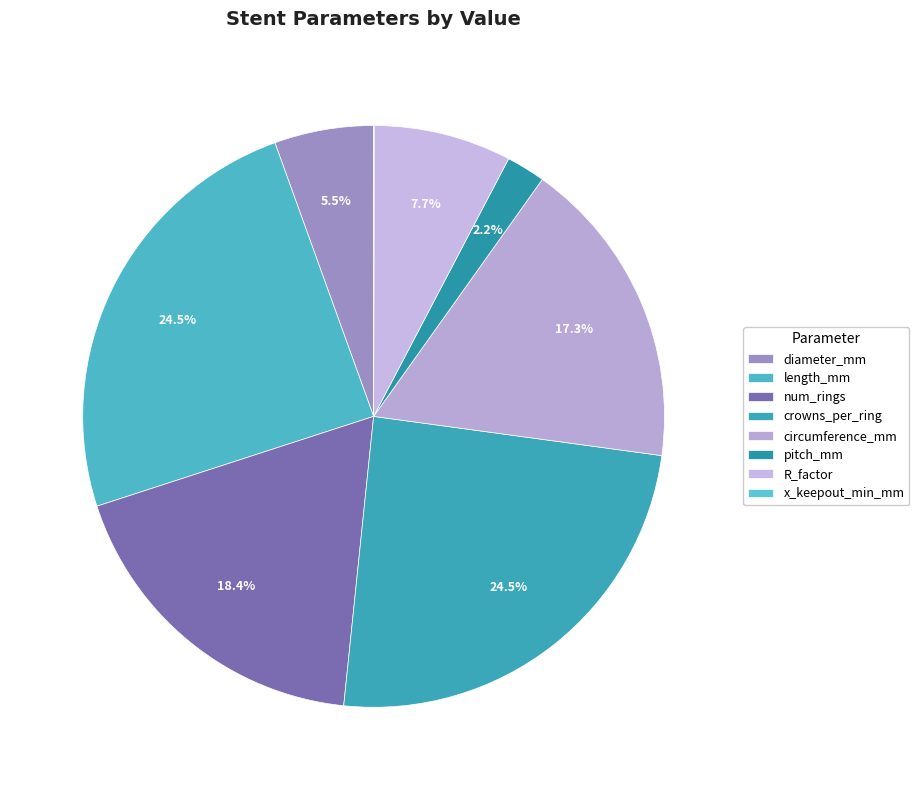

What portion of the pie excludes crowns_per_ring?

75.5%